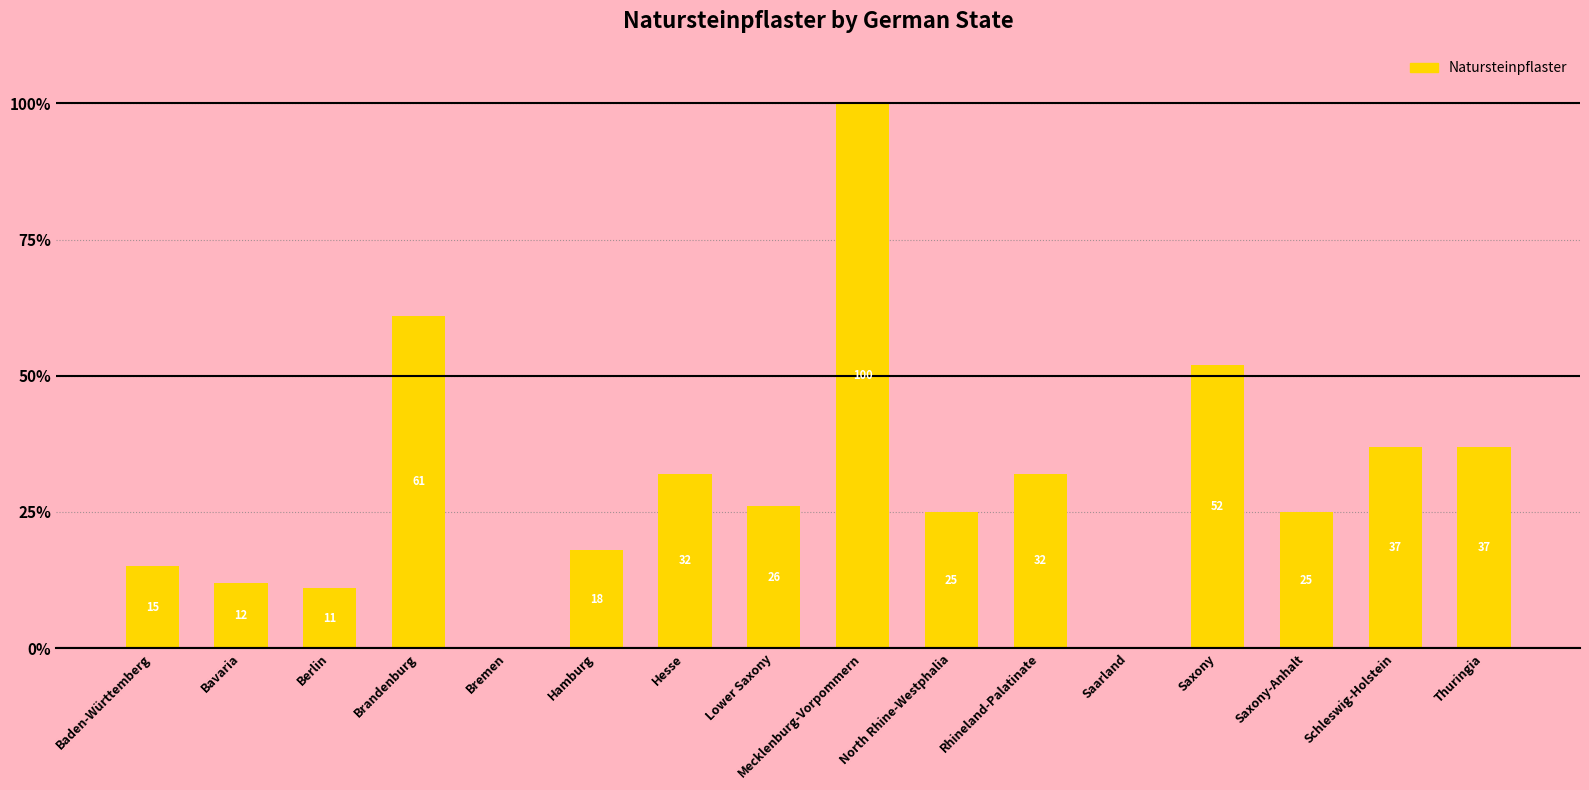

What is the sum of all values?

483